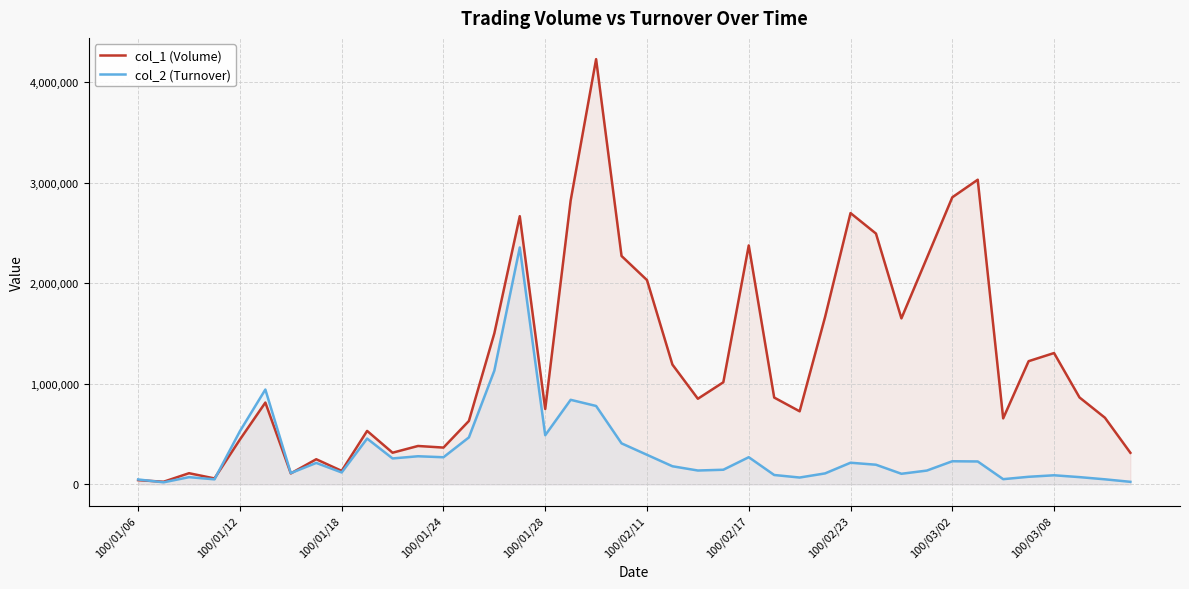

Which series has the widest spread of values?

col_1 (Volume)